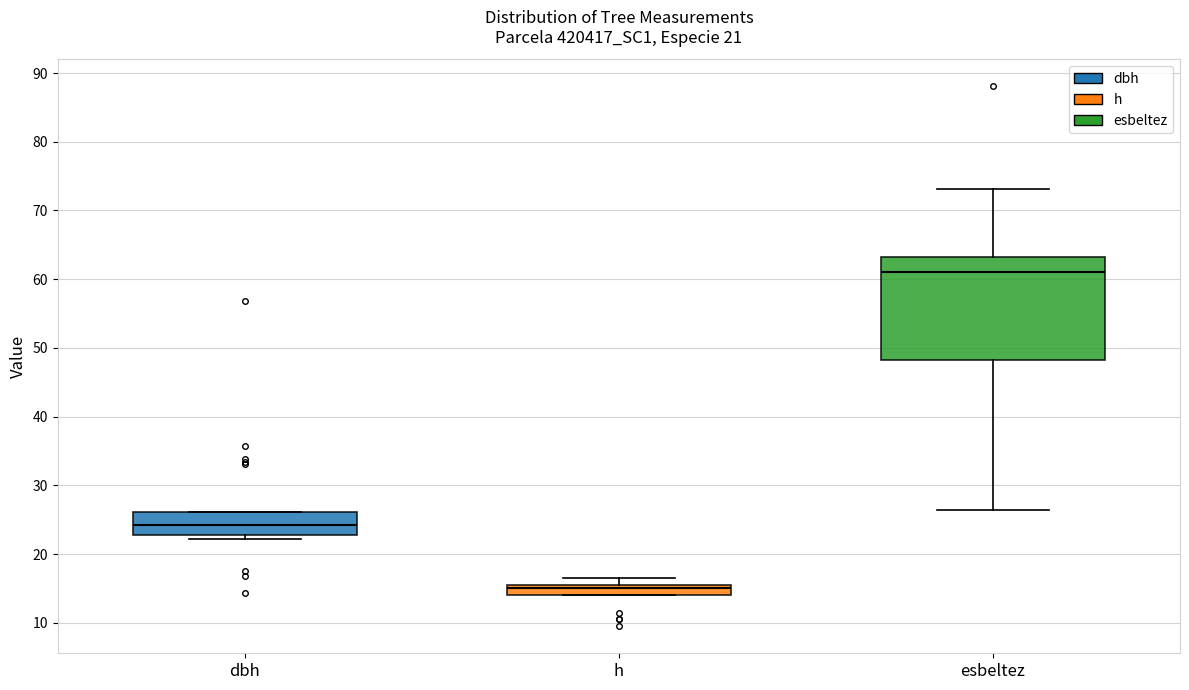

Which box has the highest median line?

esbeltez